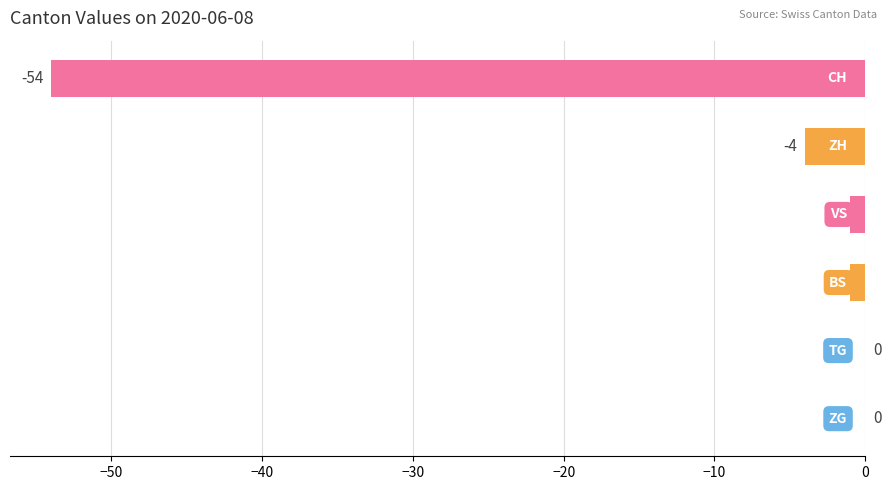

What is the sum of all values?

-60